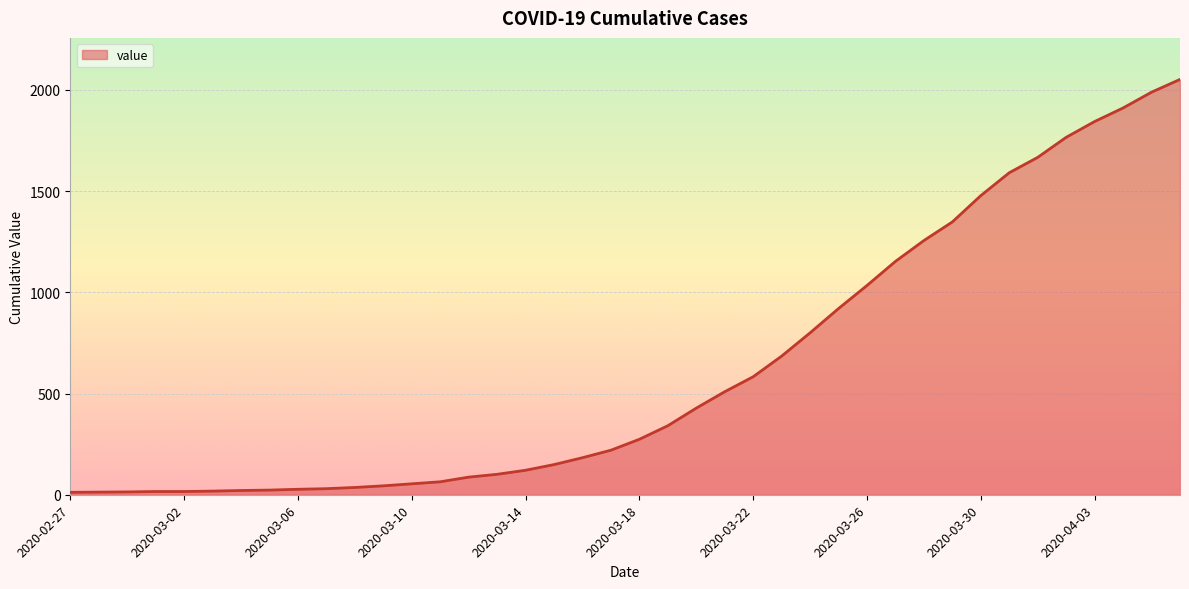

What is the label of the 25th point from the left?

2020-03-22